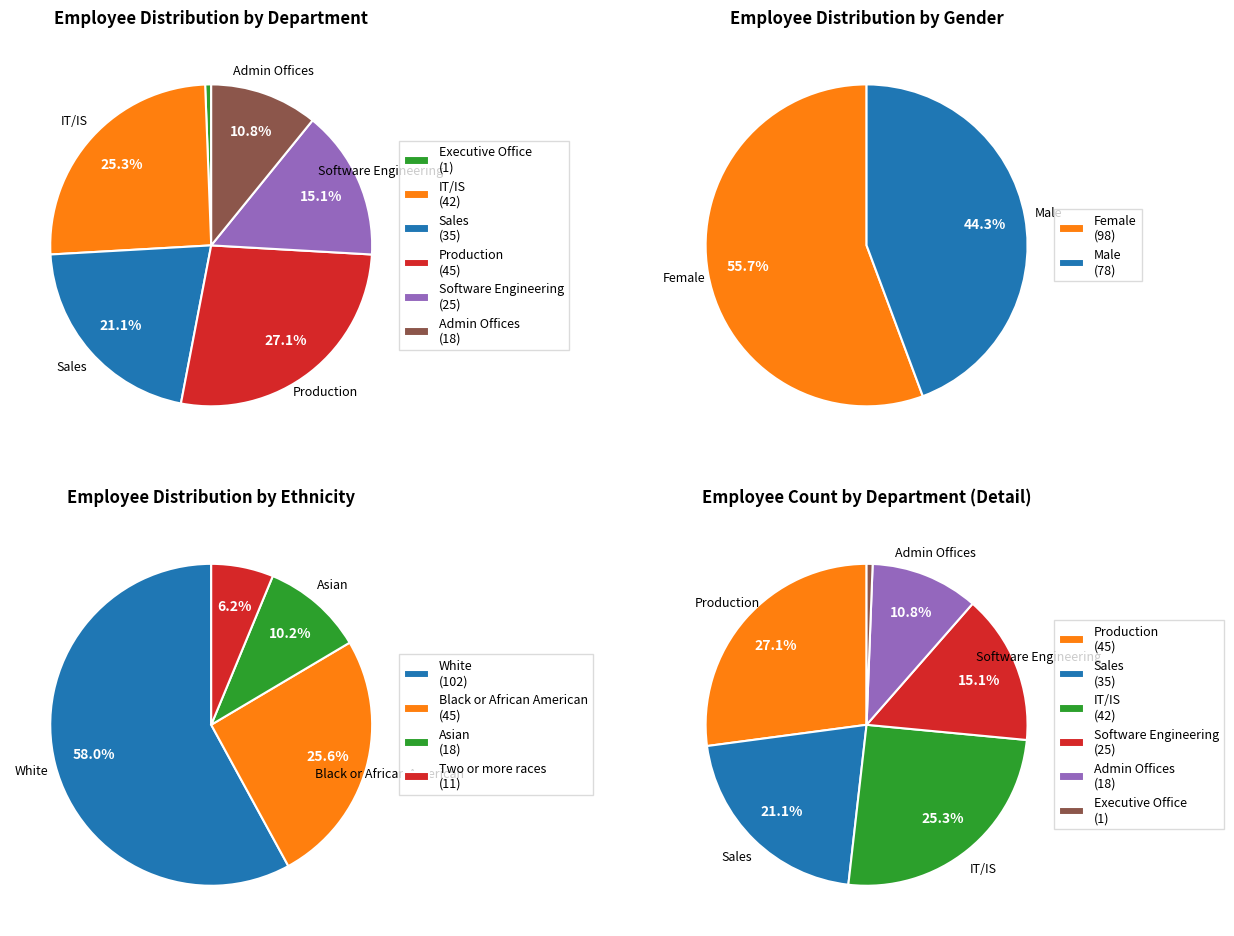

What portion of the pie excludes Executive Office?

99.4%